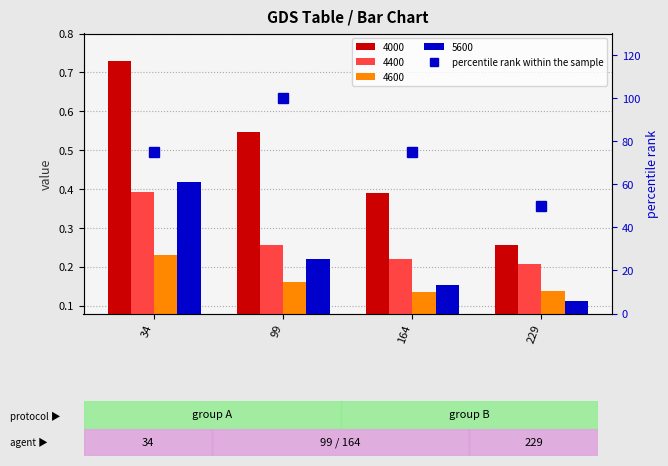

What is the greatest value displayed?

100